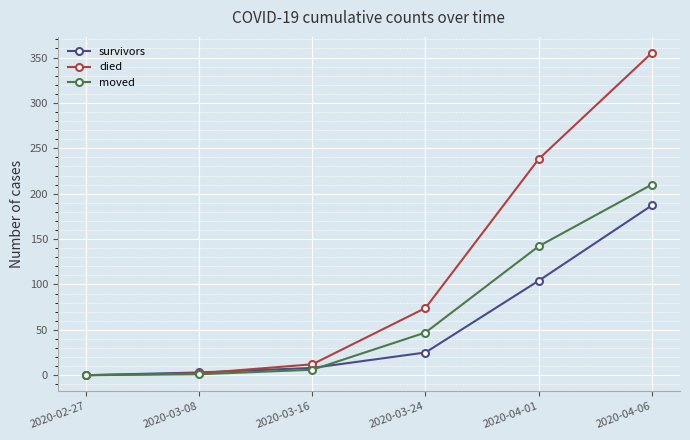

True or false: died has a value of 355 at 2020-04-06.

True